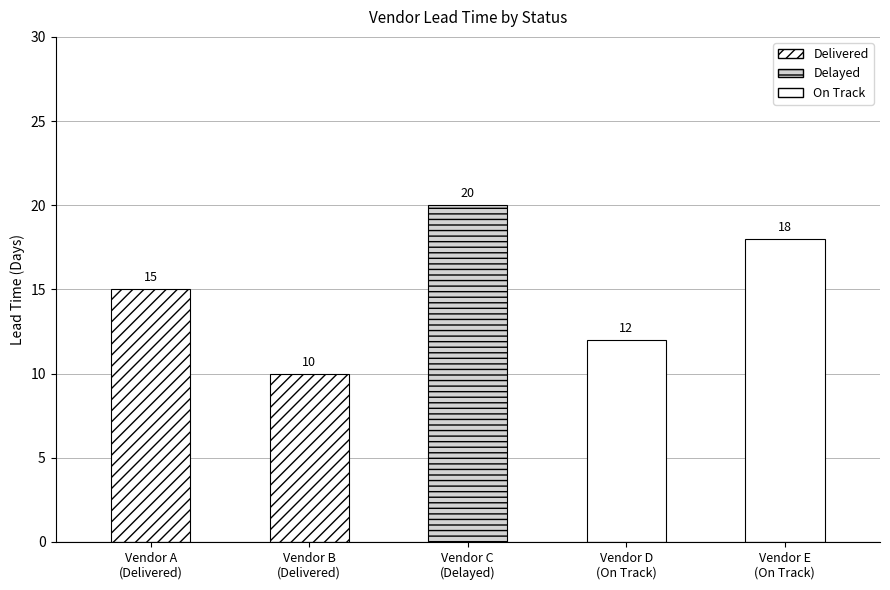

What is the difference between the second highest and second lowest values?

6